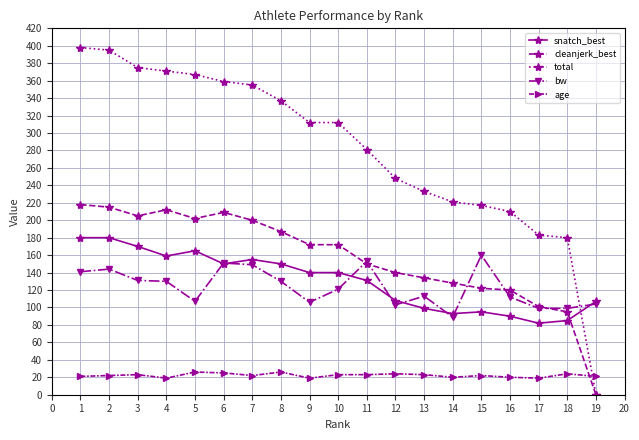

What is the difference between the maximum and second lowest values in the cleanjerk_best series?

123